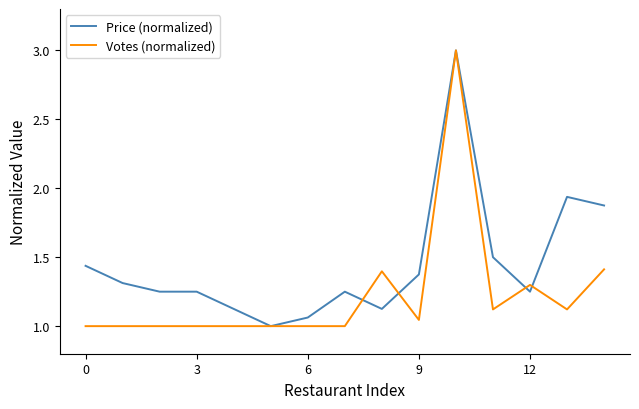

List the series in order of their overall mean, highest first.

Price (normalized), Votes (normalized)